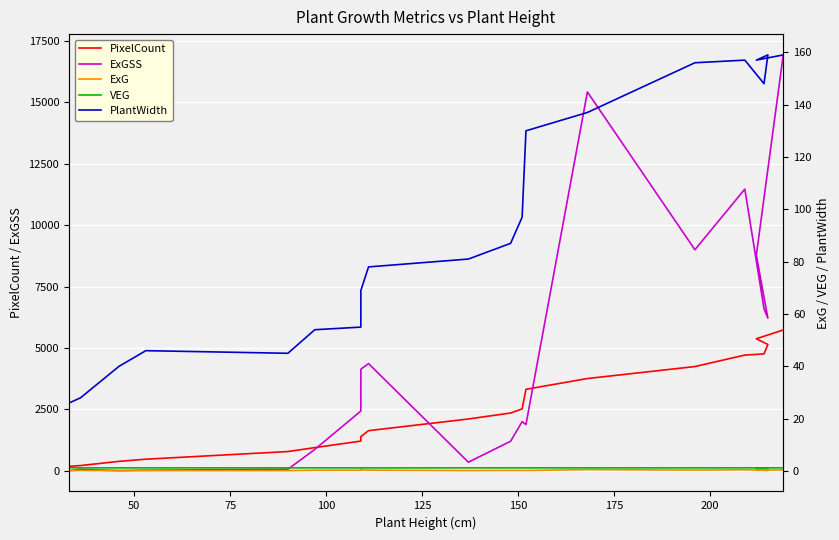

At how many categories does at least one series exceed 9247?

3